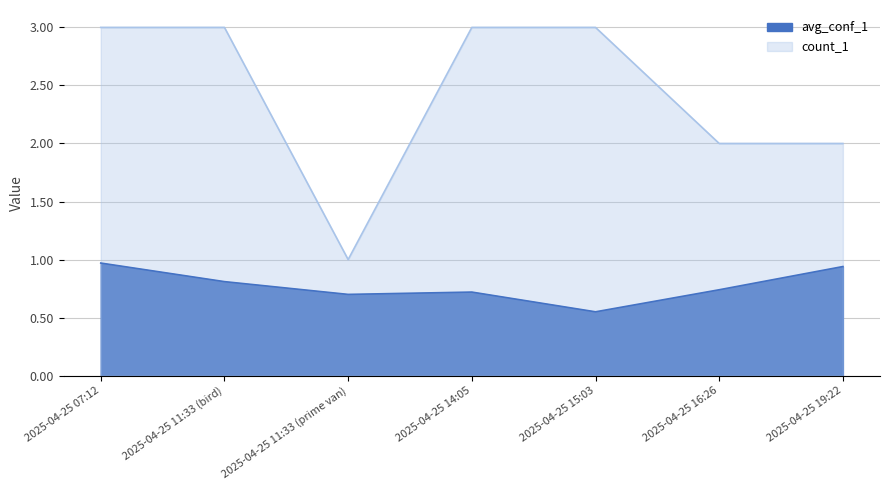

True or false: count_1 and avg_conf_1 intersect in this chart.

False